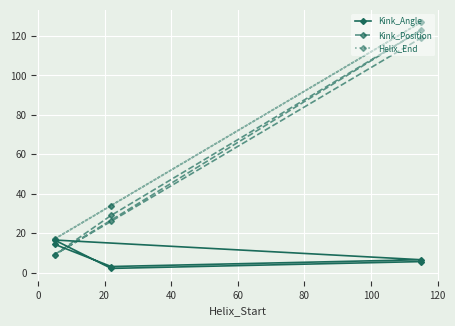

In Kink_Angle, how many points are higher than both neighbors (excluding endpoints)?

1